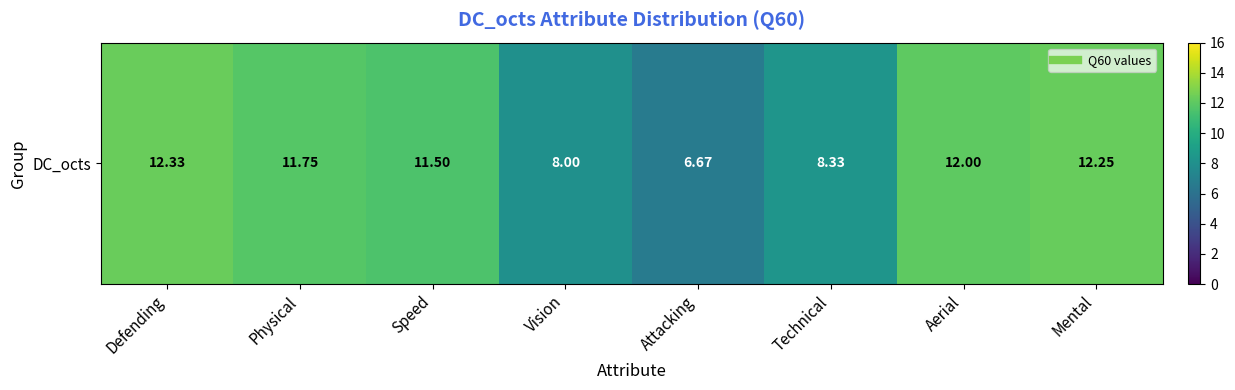

Is it true that the value at Technical is 8.3?

True